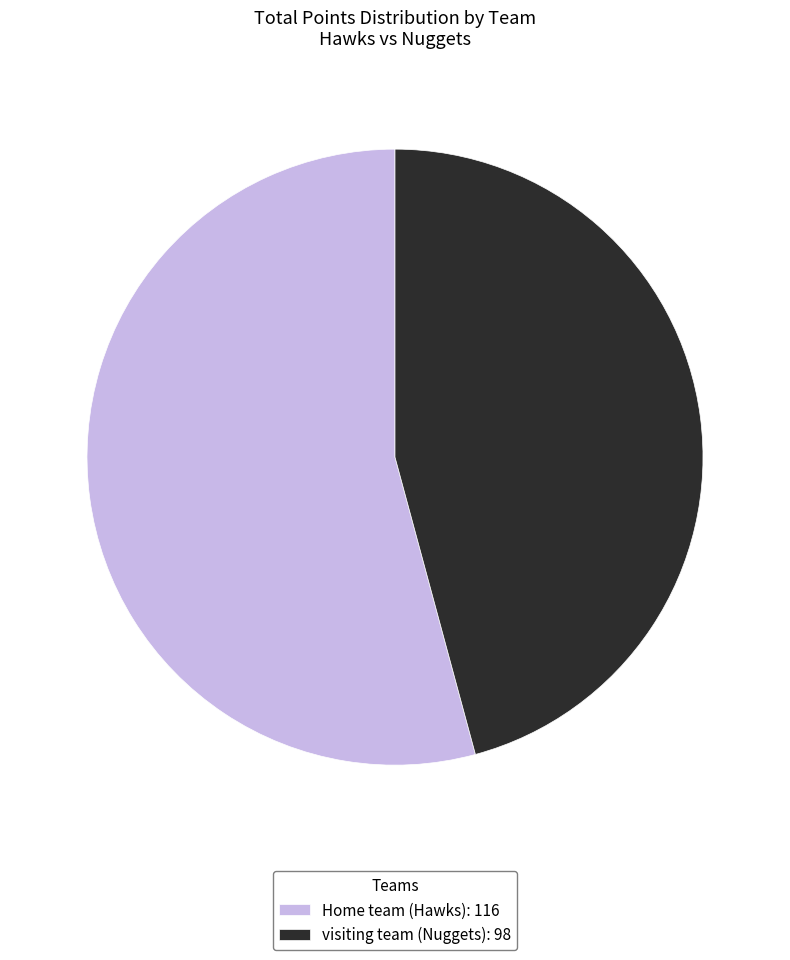

Between visiting team (Nuggets) and Home team (Hawks), which is larger?

Home team (Hawks)